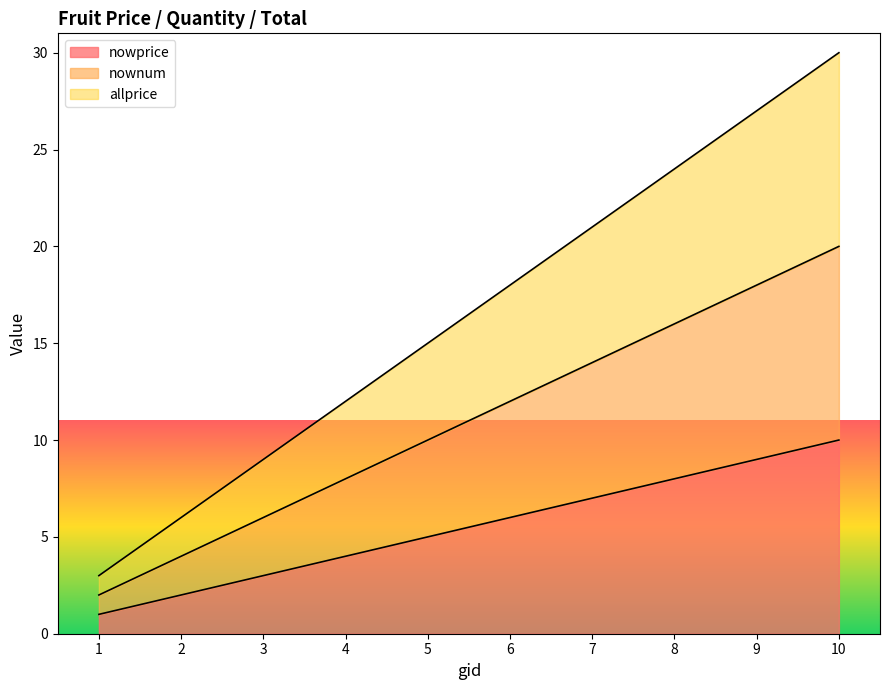

Which category has the lowest value across all series?

1